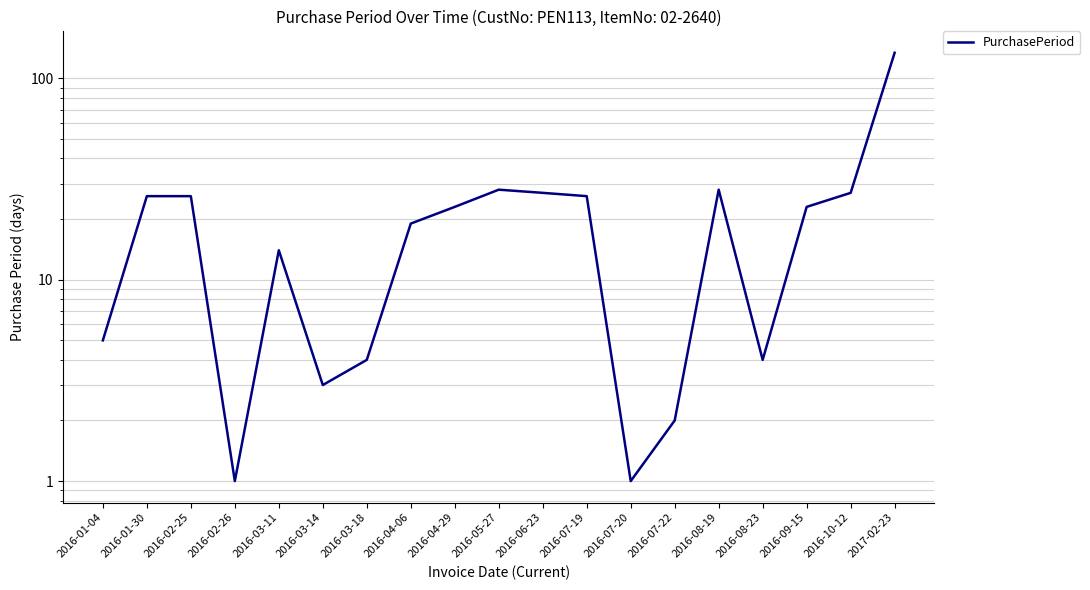

Reading right to left, transcribe all the data shown in this chart.

2017-02-23=134	2016-10-12=27	2016-09-15=23	2016-08-23=4	2016-08-19=28	2016-07-22=2	2016-07-20=1	2016-07-19=26	2016-06-23=27	2016-05-27=28	2016-04-29=23	2016-04-06=19	2016-03-18=4	2016-03-14=3	2016-03-11=14	2016-02-26=1	2016-02-25=26	2016-01-30=26	2016-01-04=5